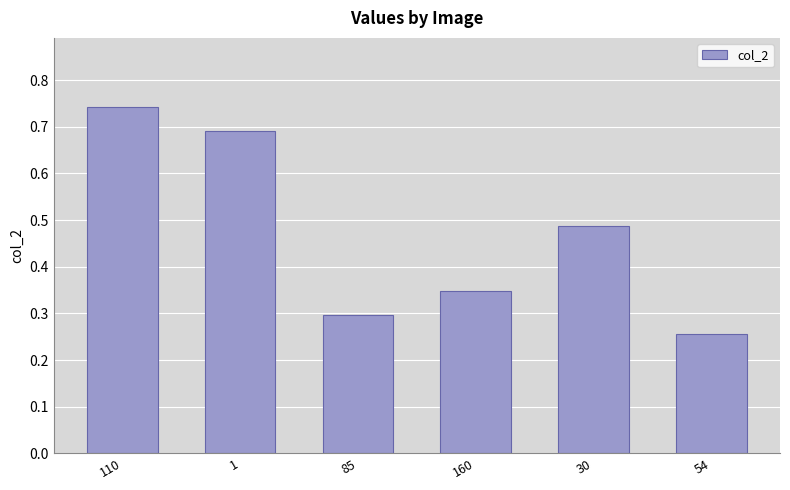

At which category does the chart reach its peak across all series?

110